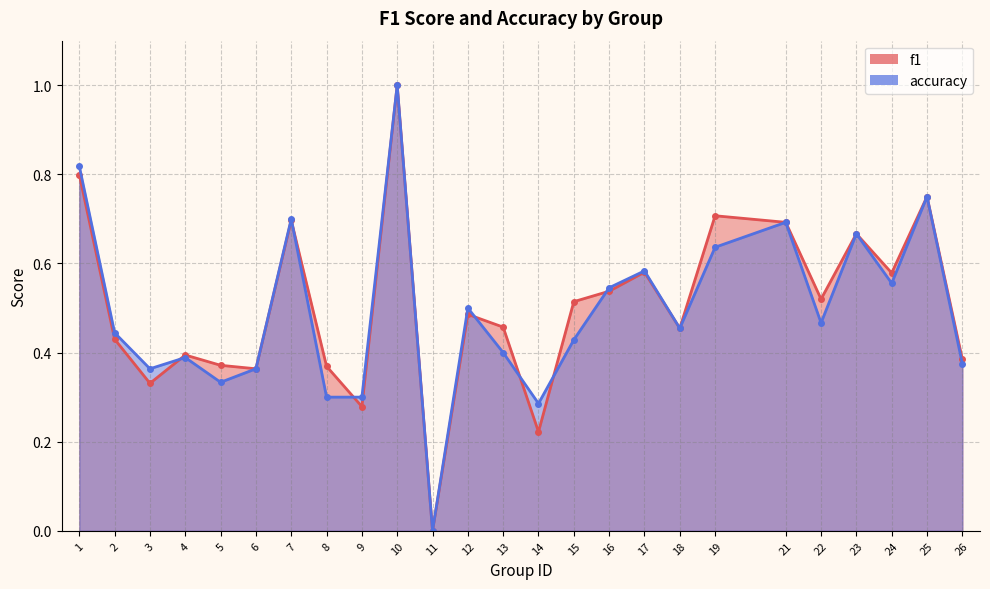

What is the value of the f1 point at the 17th from the left?

0.6